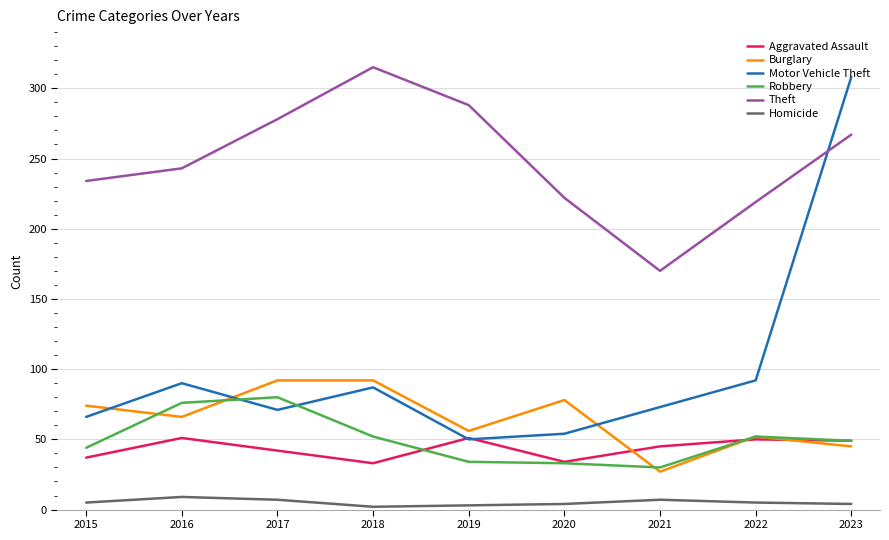

What is the difference between the maximum and minimum values in the Aggravated Assault series?

18